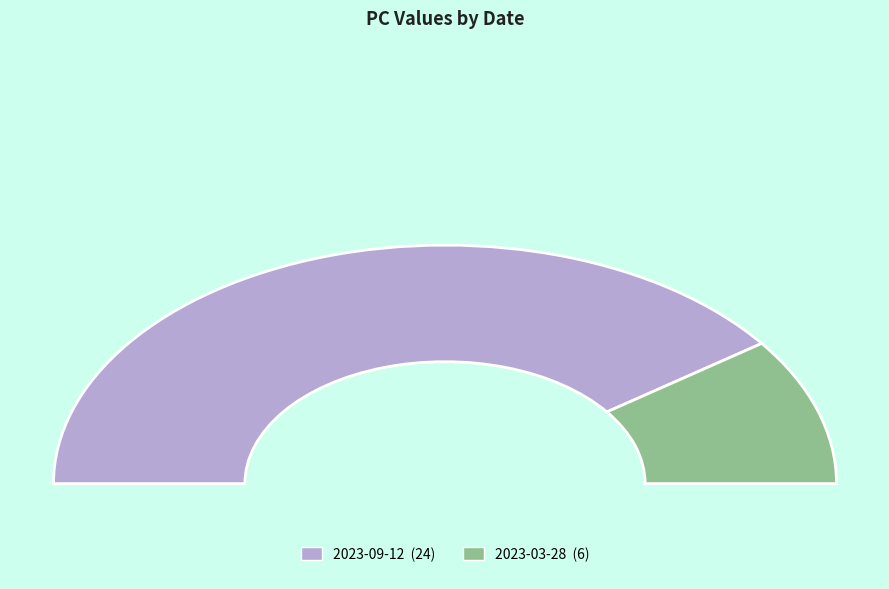

What percentage is the 2023-09-12 slice, to the nearest percent?

80%